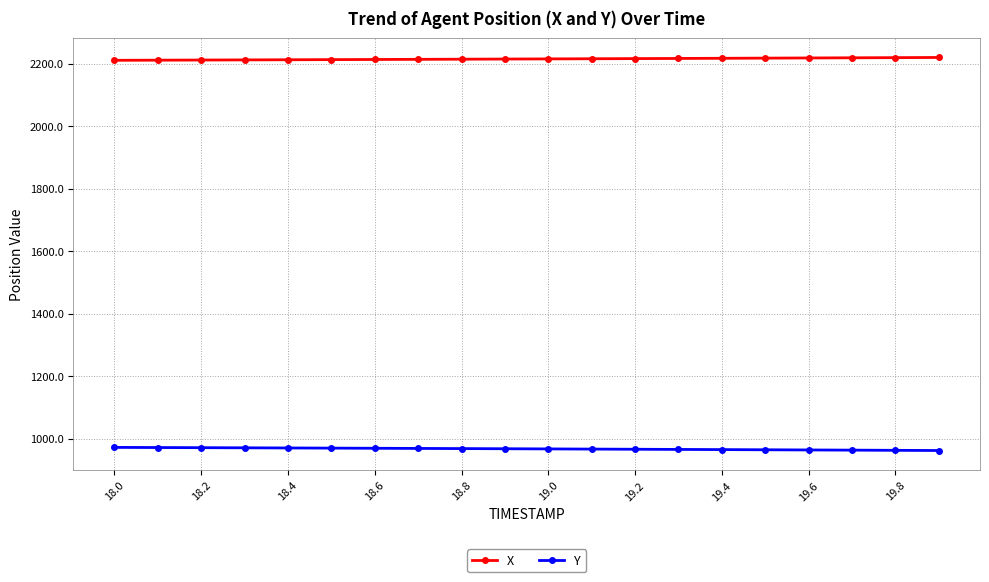

What are all the series names shown in the legend?

X, Y